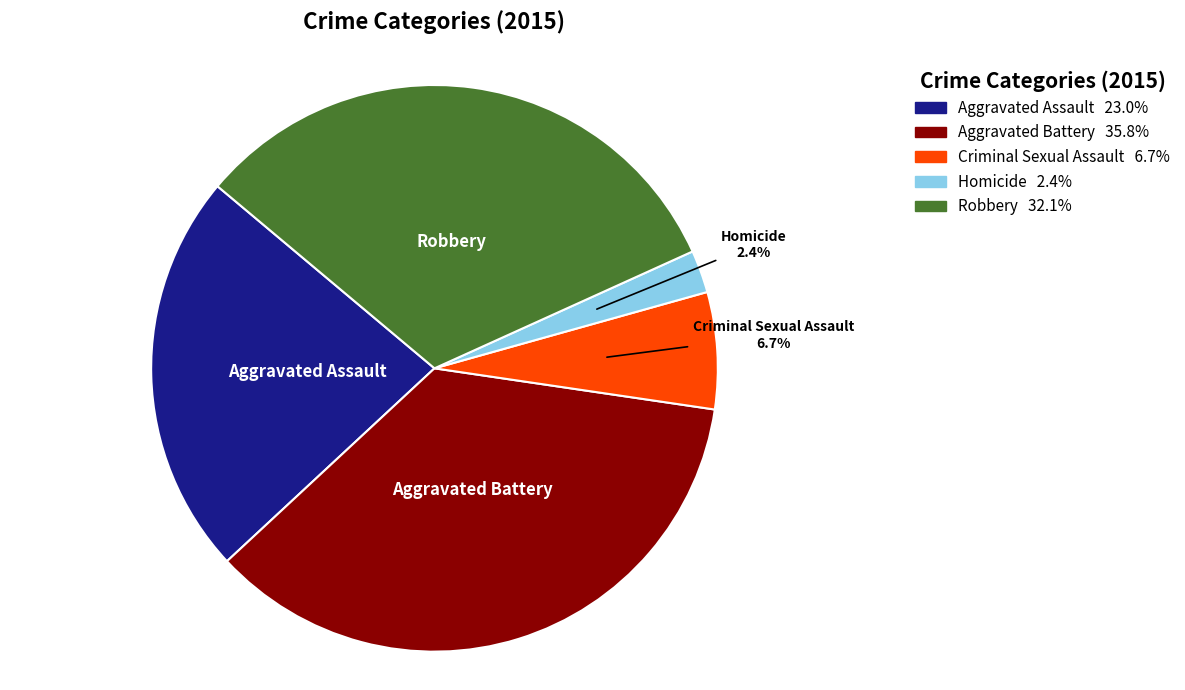

Rank the categories by value from lowest to highest.

Homicide, Criminal Sexual Assault, Aggravated Assault, Robbery, Aggravated Battery